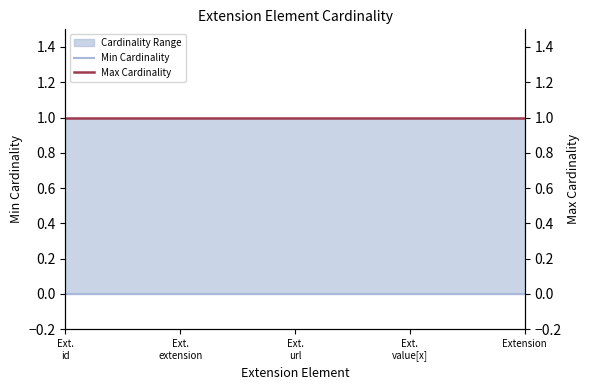

Where is Min Cardinality nearest to the value 0?

Ext.
id